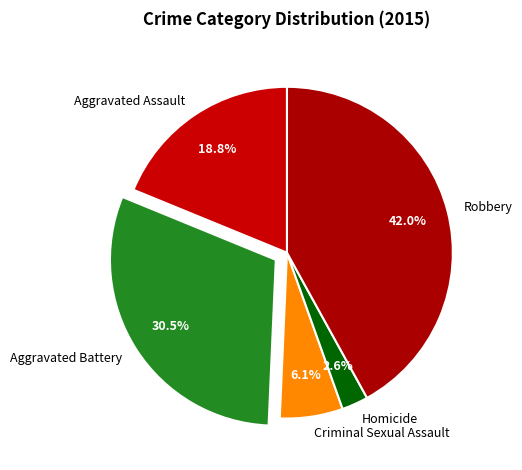

Between Aggravated Battery and Aggravated Assault, which is larger?

Aggravated Battery